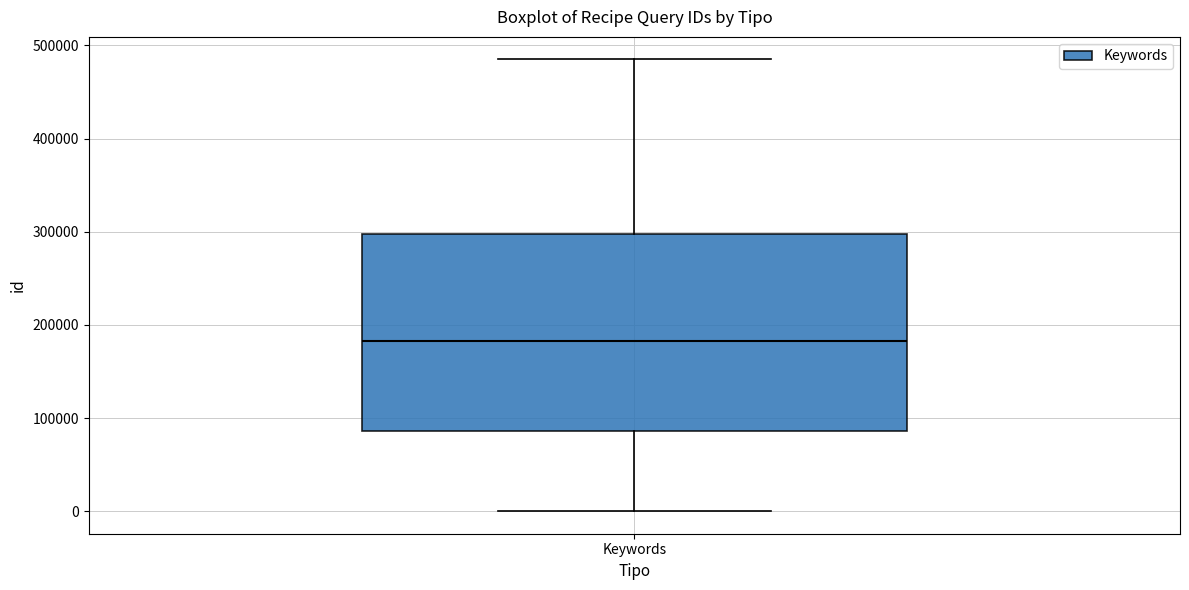

Read this box plot against the y-axis: the position of the median line, the range covered by the box, and the ends of both whiskers. The values are not printed on the chart, so give them approximately, as read against the axis.

median 180000, box 90000 to 300000, whiskers 0 to 480000